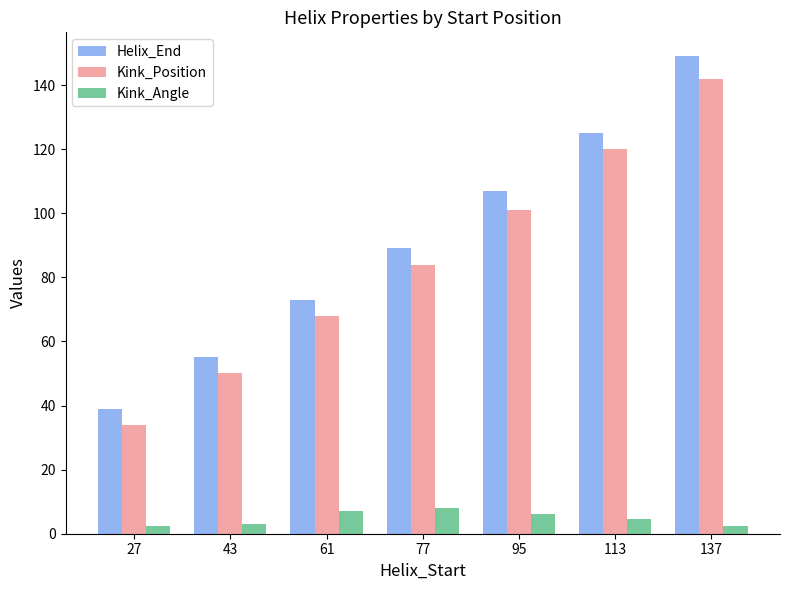

What is the difference between the highest and lowest values at 113?

120.5